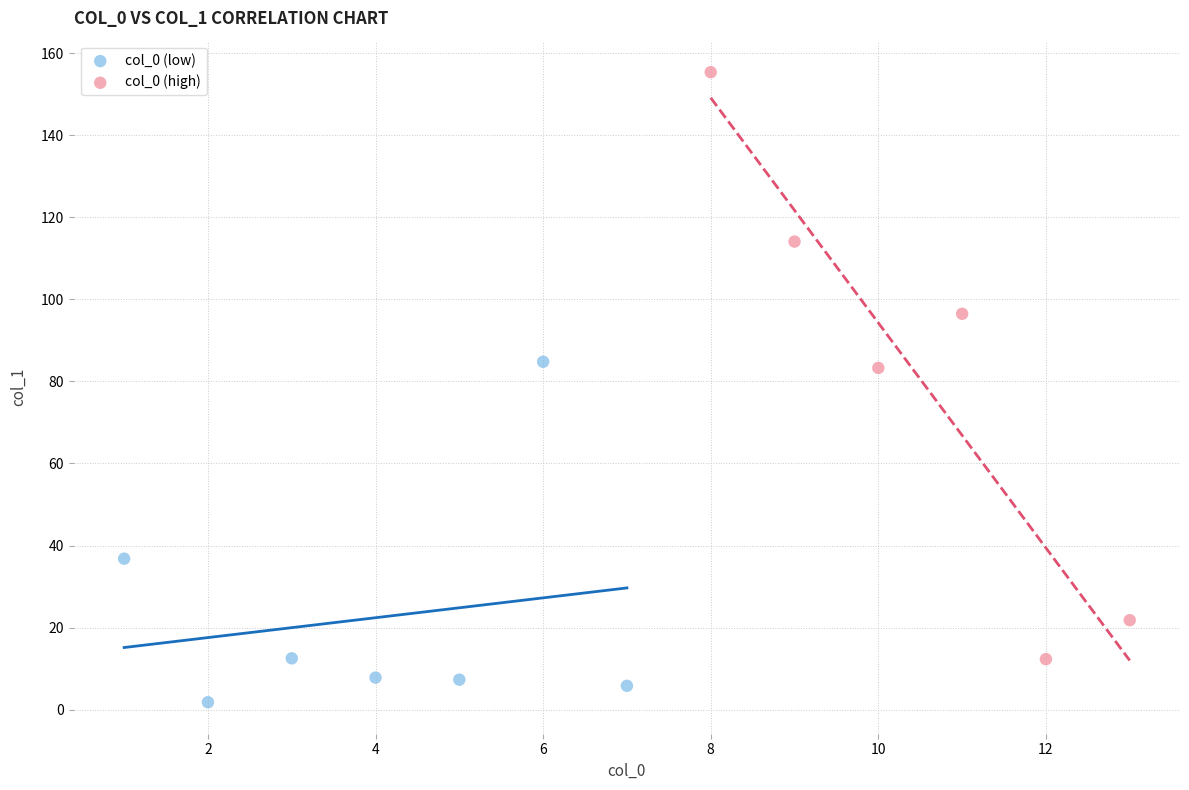

Which series contains the lowest Y value?

col_0 (low)